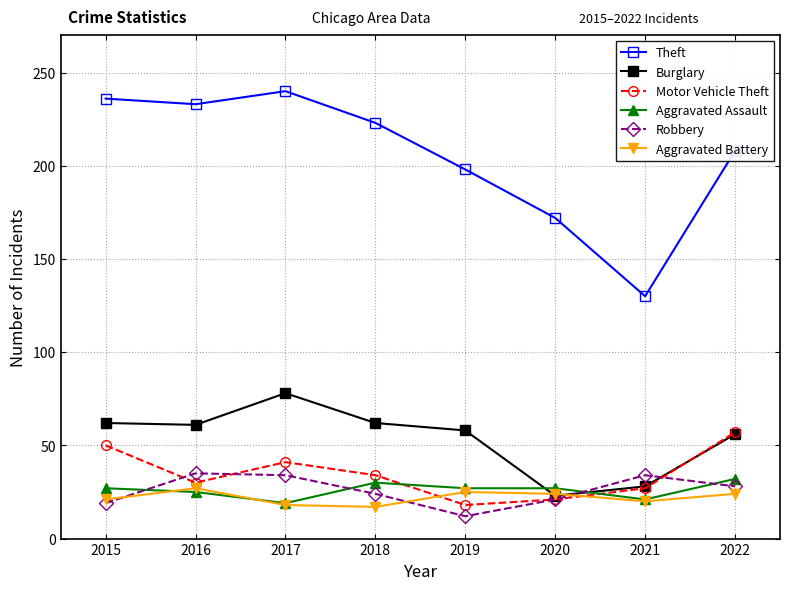

What is the total value across all series at 2016?

411